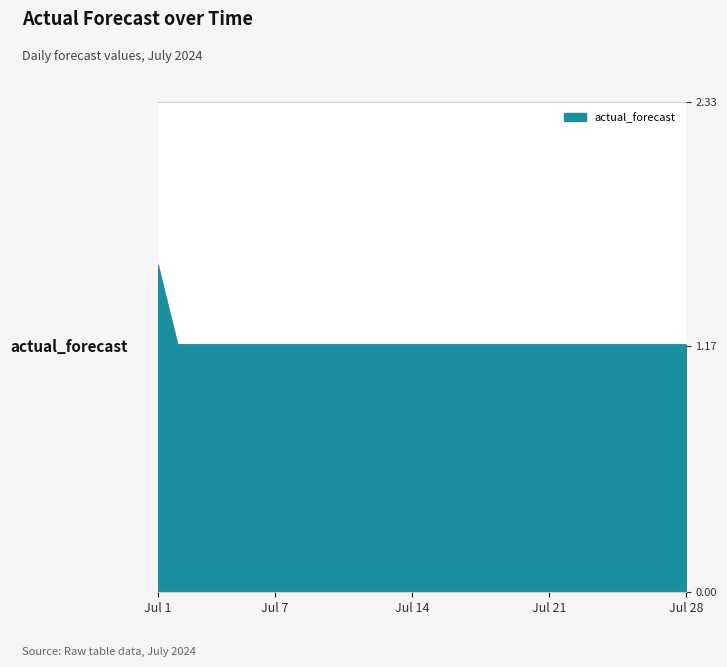

At which category does the chart reach its peak across all series?

Jul 1